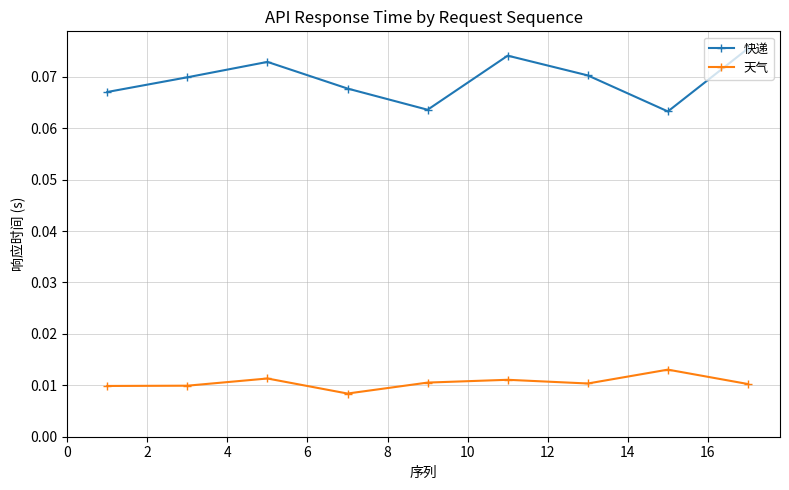

List the series in order of their overall mean, lowest first.

天气, 快递